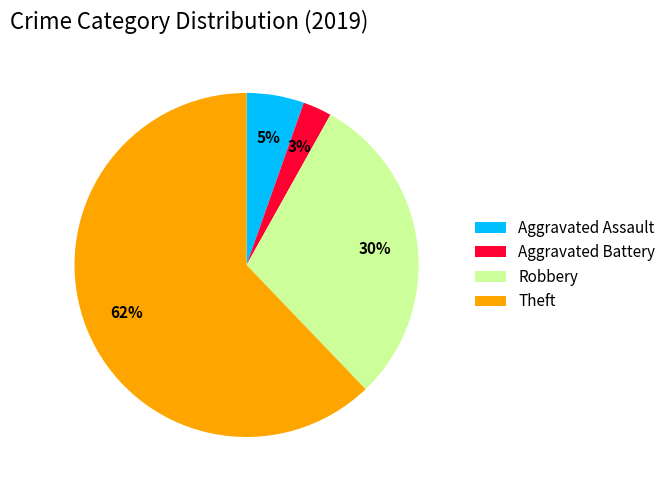

Rank the categories by value from highest to lowest.

Theft, Robbery, Aggravated Assault, Aggravated Battery